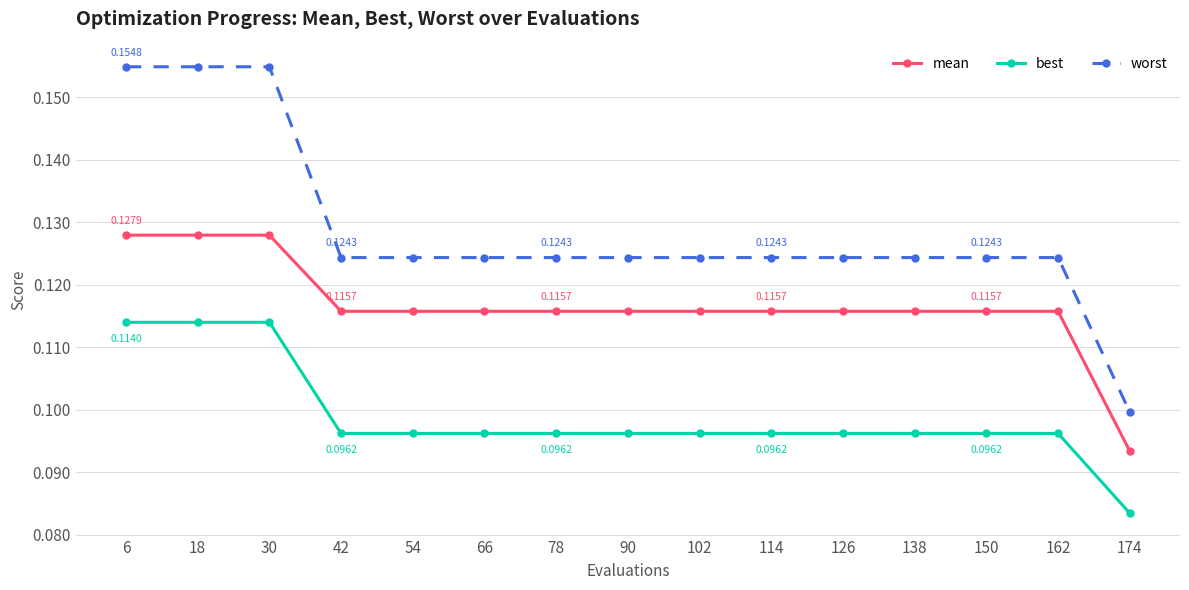

List the series in order of their peak value, highest first.

worst, mean, best